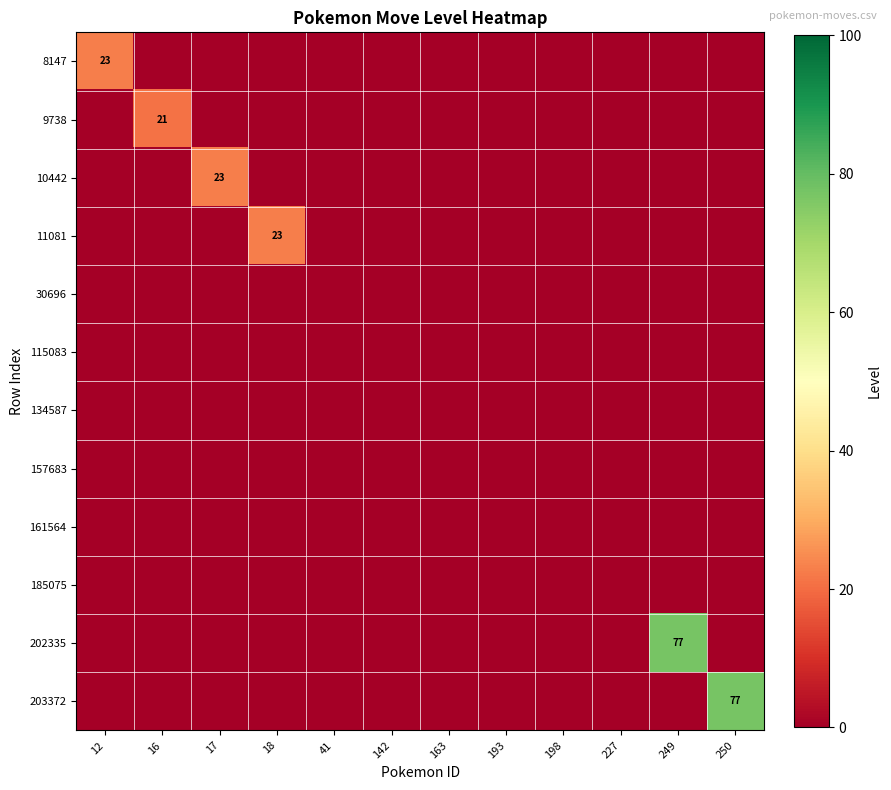

What is the sum of the 203372 values at 250 and 12?

77